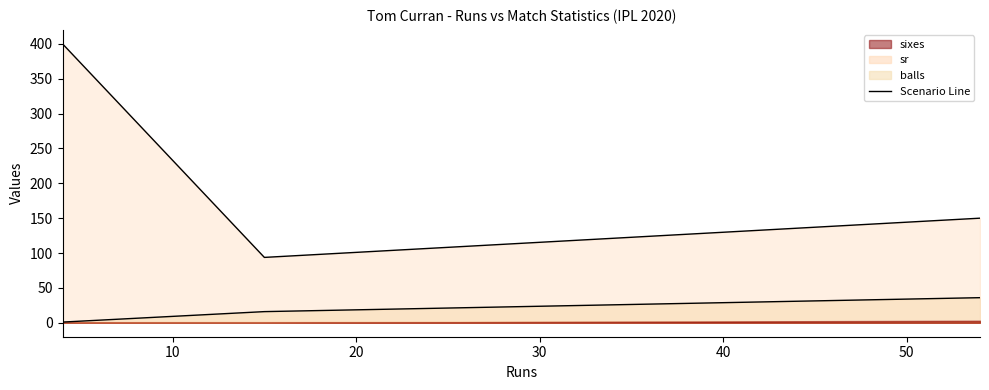

How many balls values are between 1 and 36?

3